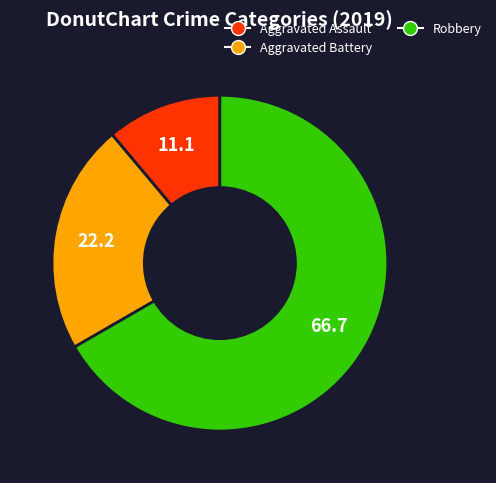

Between Aggravated Battery and Aggravated Assault, which is larger?

Aggravated Battery